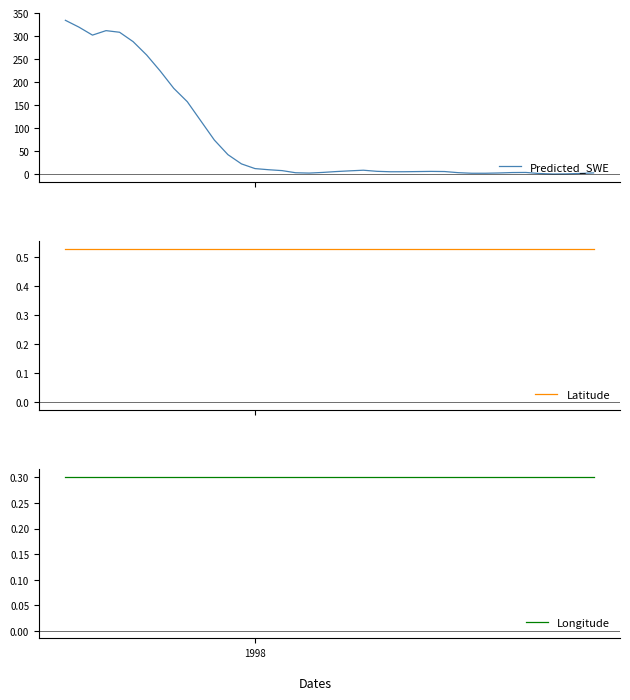

What is the value of the Longitude point at the 6th from the left?

0.3